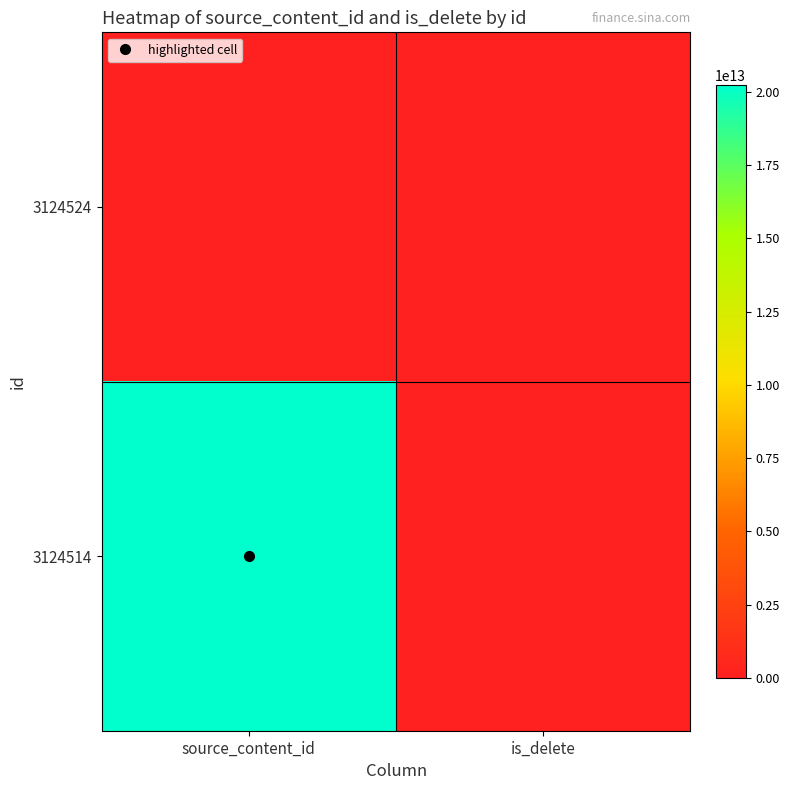

Reading left to right, list all the values displayed in this chart.

3124524: source_content_id=0	is_delete=0
3124514: source_content_id=20230528162029	is_delete=0